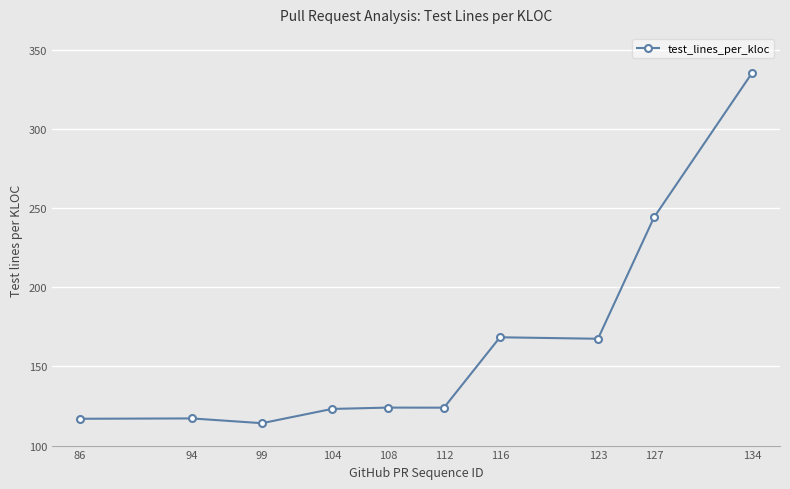

The chart shows a value of 114.1 at 99. True or false?

True